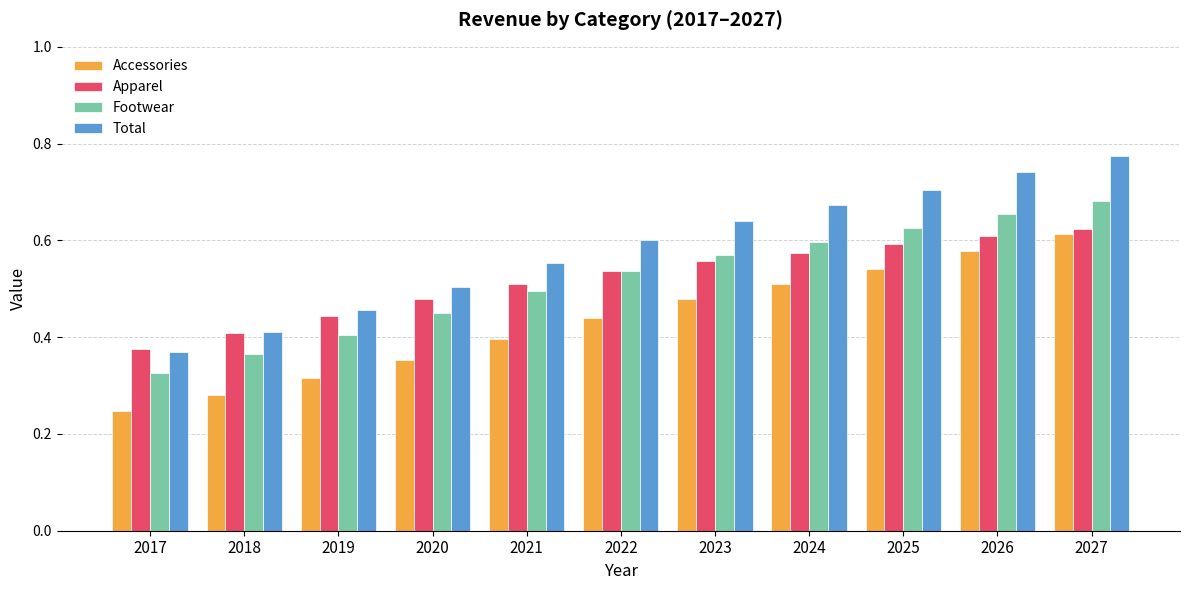

Which series has the largest total across all categories?

Total